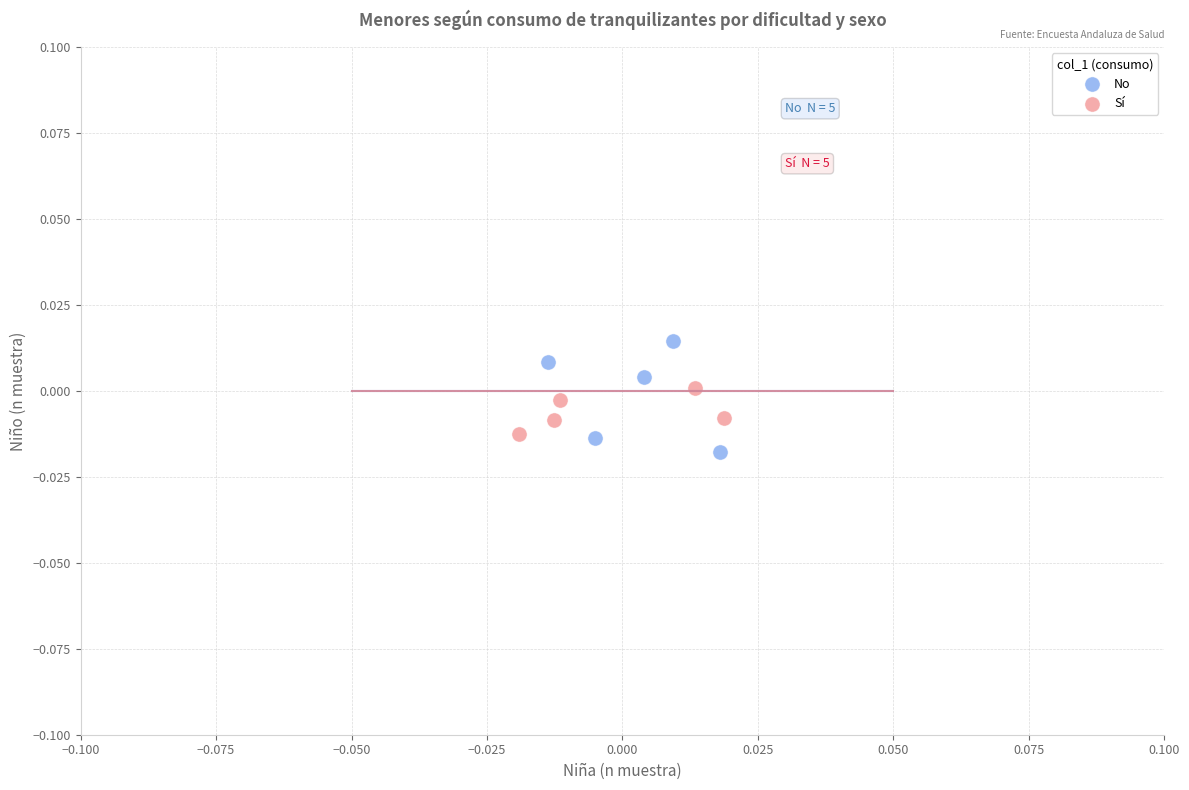

Which series contains the highest Y value?

No